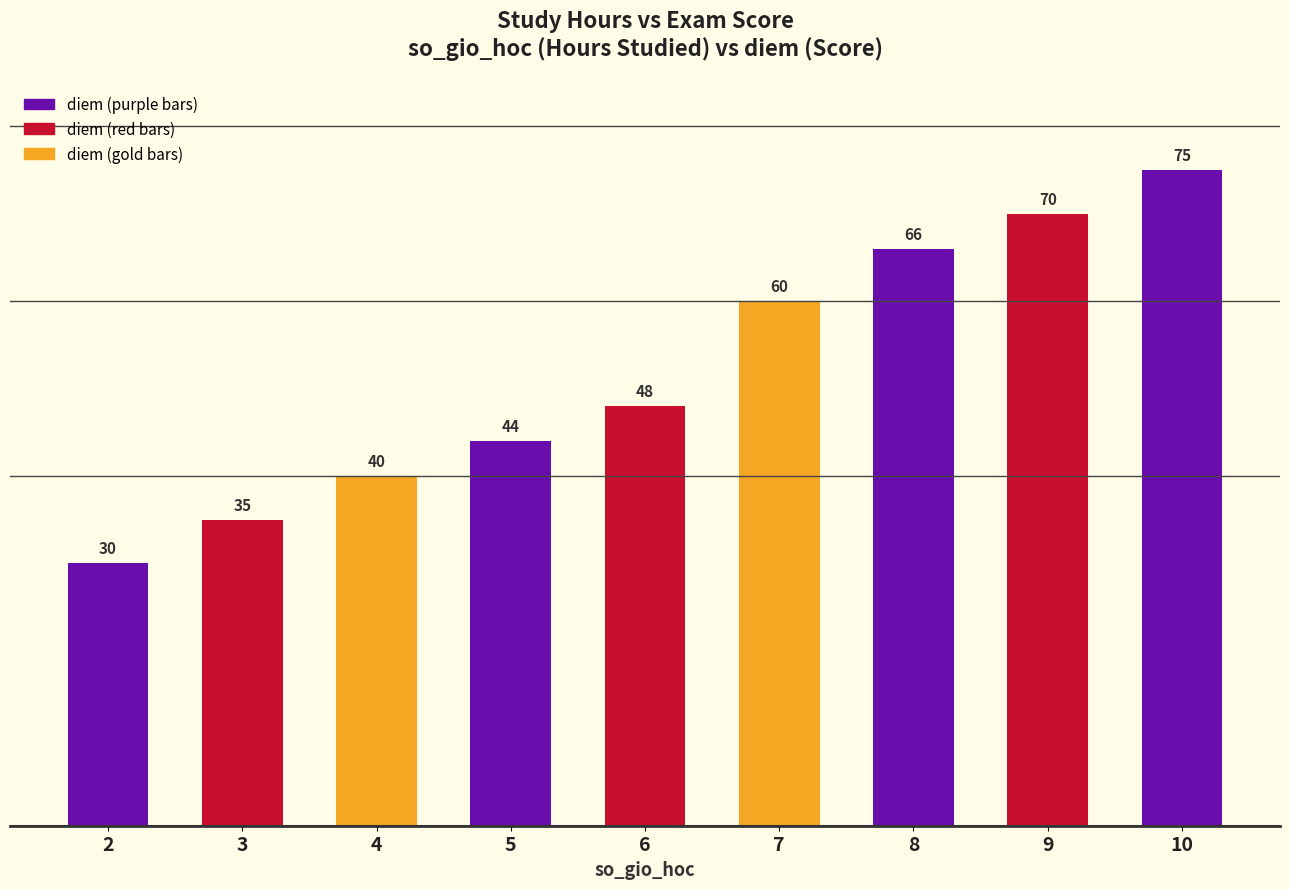

The chart shows a value of 87 at 8. True or false?

False